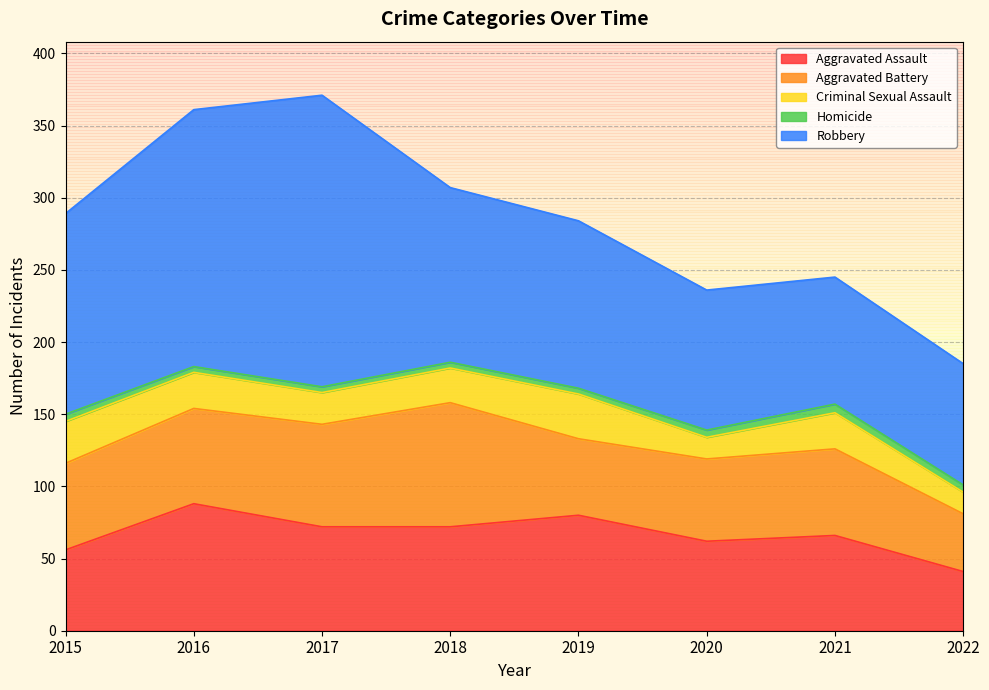

At which category is the sum across all series the highest?

2017